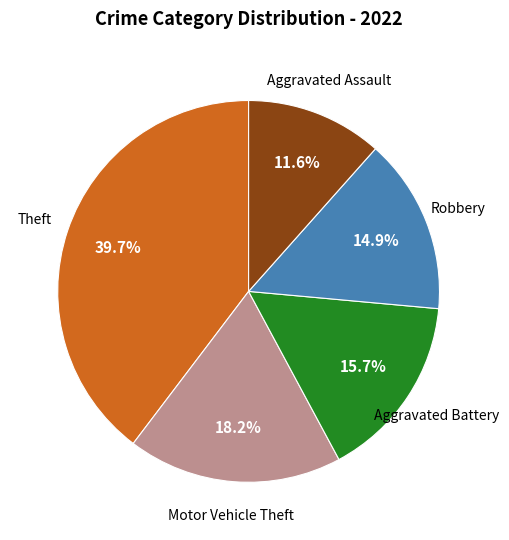

Is there any slice that represents more than half of the pie?

No